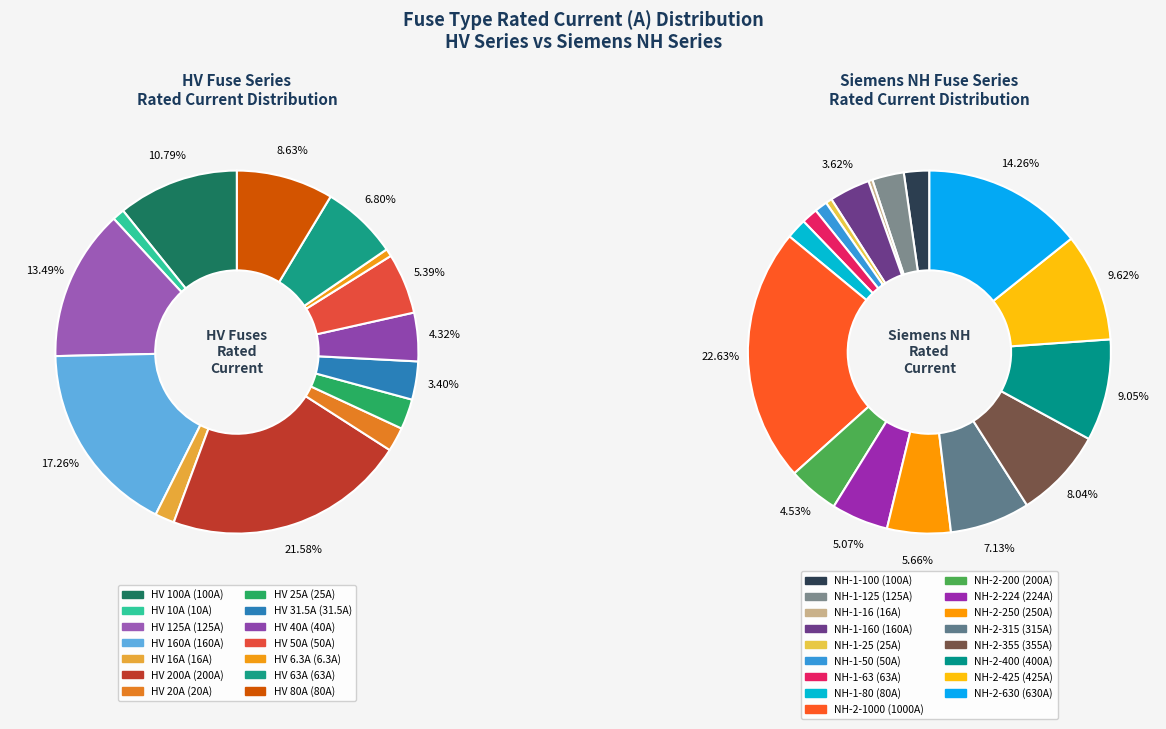

To the nearest percent, what is the difference between the largest and smallest slice percentages?

19%